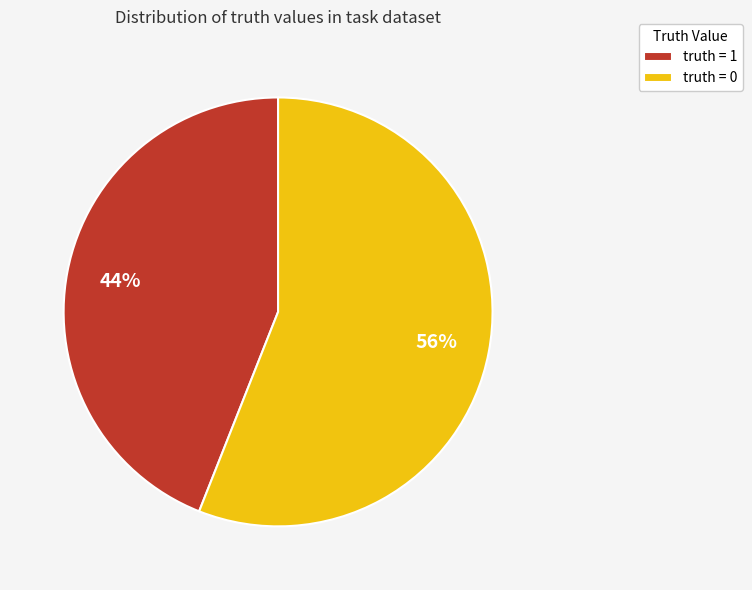

What percentage is the truth = 1 slice, to the nearest percent?

44%